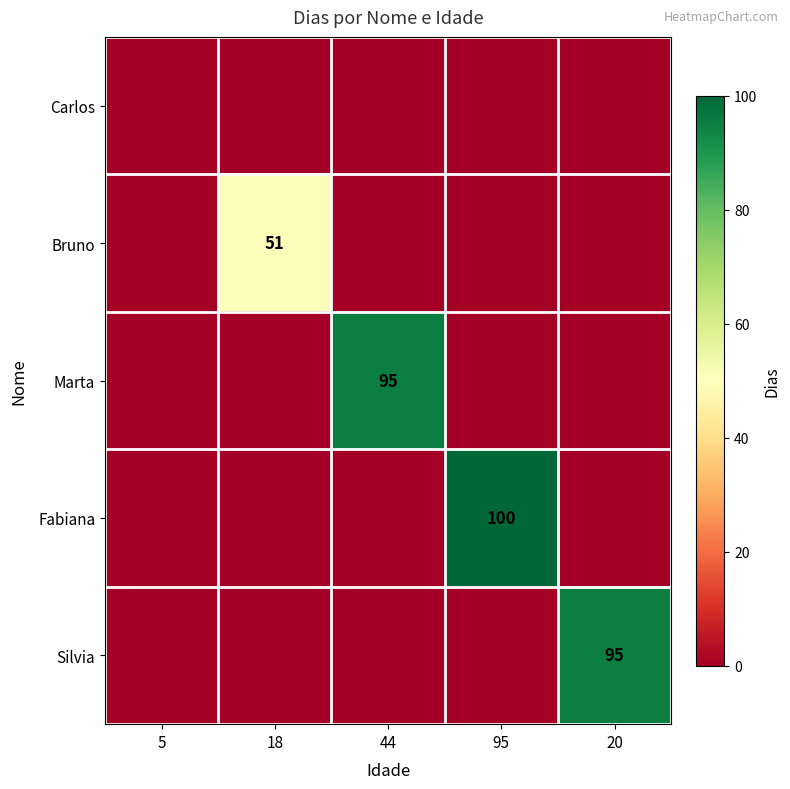

The Silvia series shows 95 at 20. True or false?

True